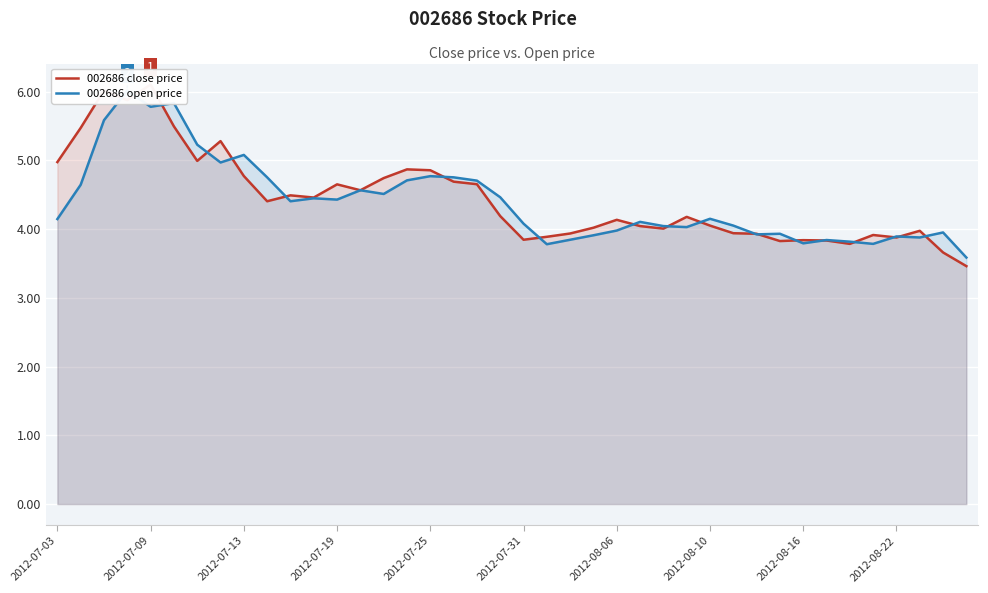

How many lines are shown in the chart?

2